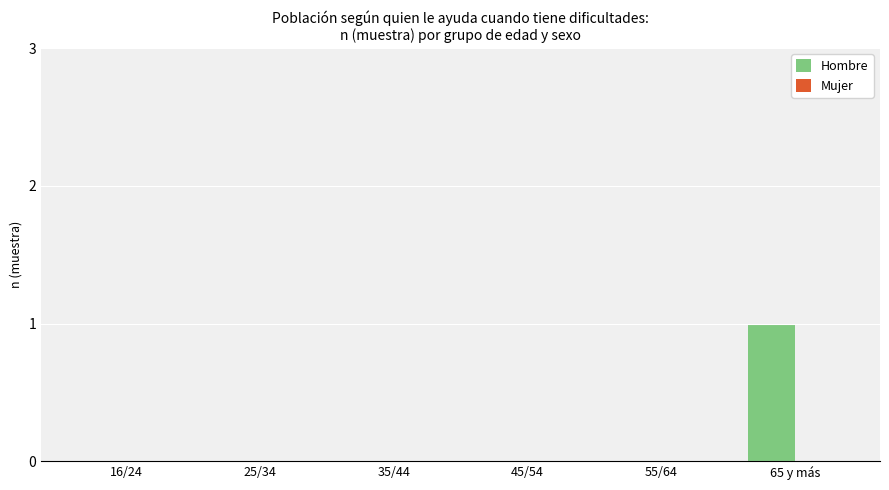

Which label corresponds to the largest value in the chart?

65 y más